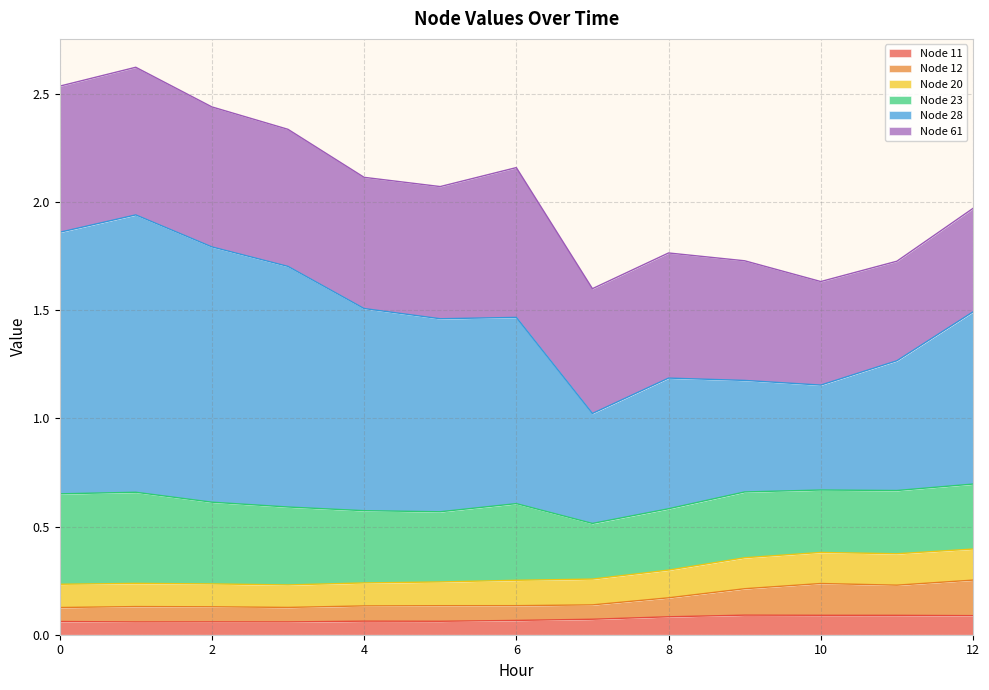

True or false: Node 11 and Node 12 cross at least once.

False